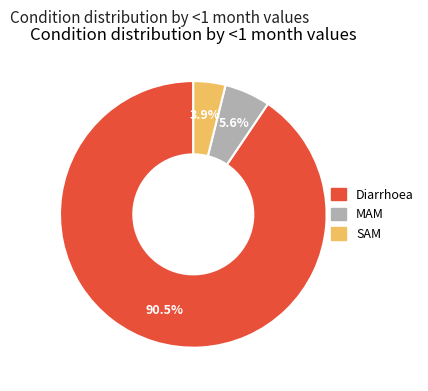

Count the number of slices in the pie.

3